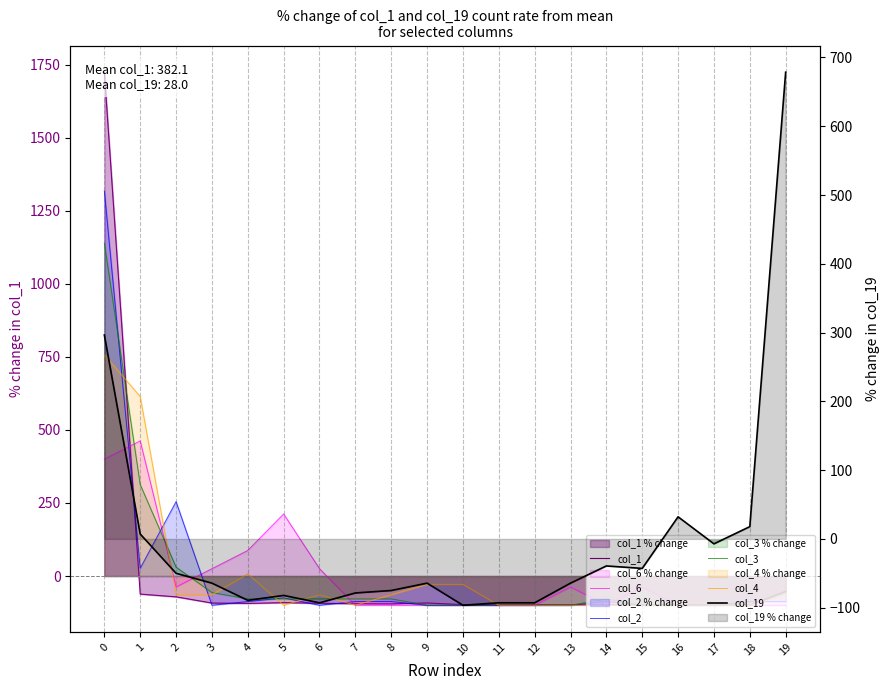

Does the chart display data point markers on the line(s)?

No